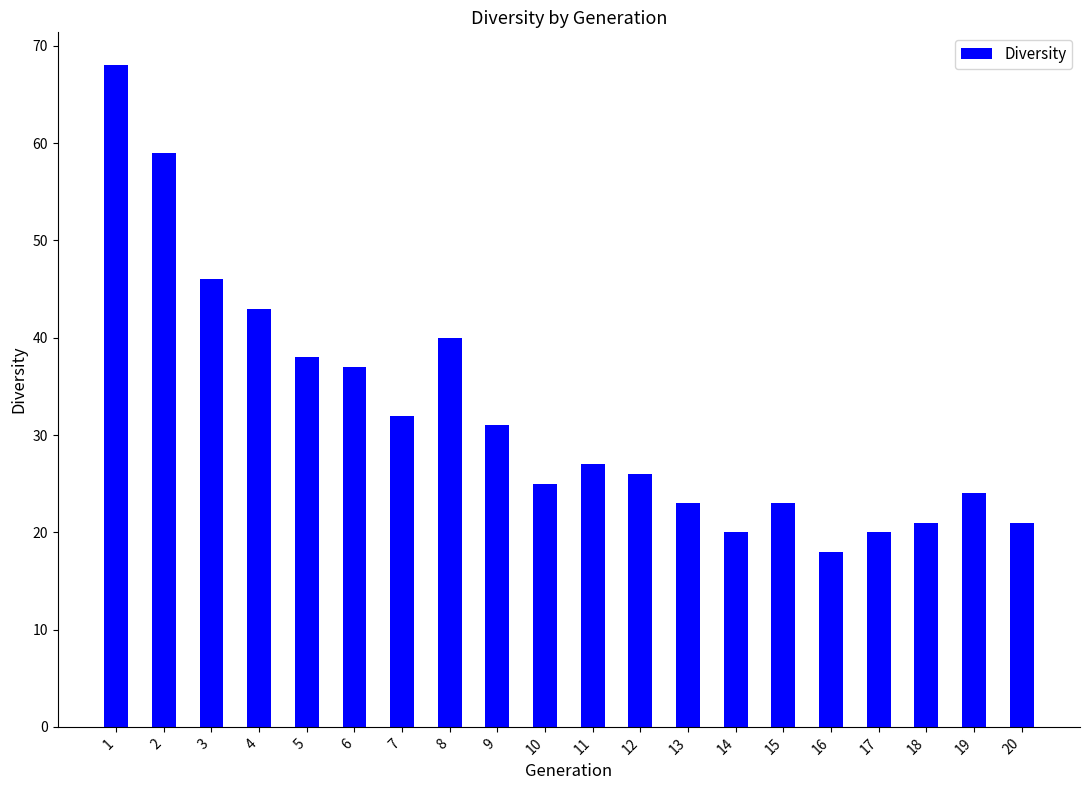

How many bars are there in total?

20